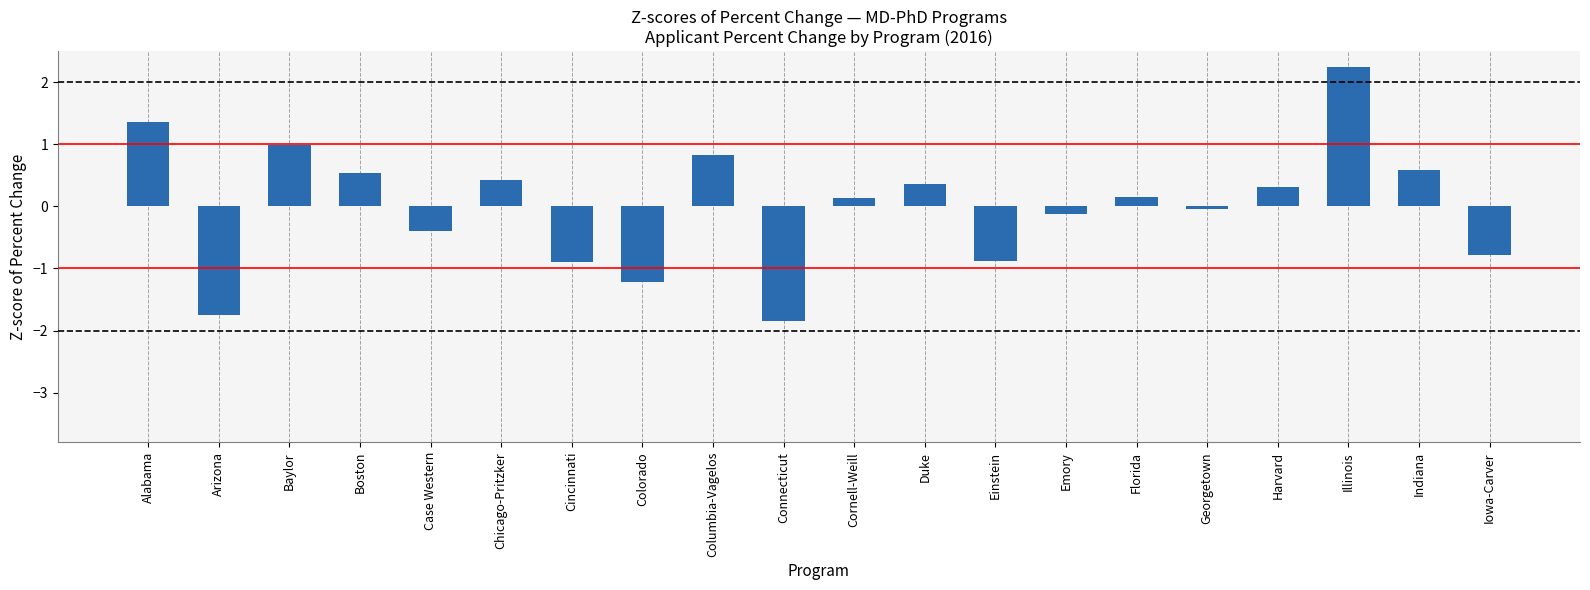

What is the change in value from Columbia-Vagelos to Connecticut?

-2.7